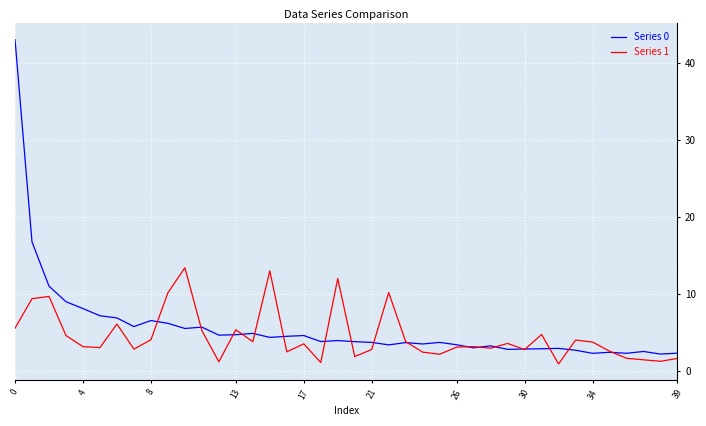

Which series has the widest spread of values?

Series 0